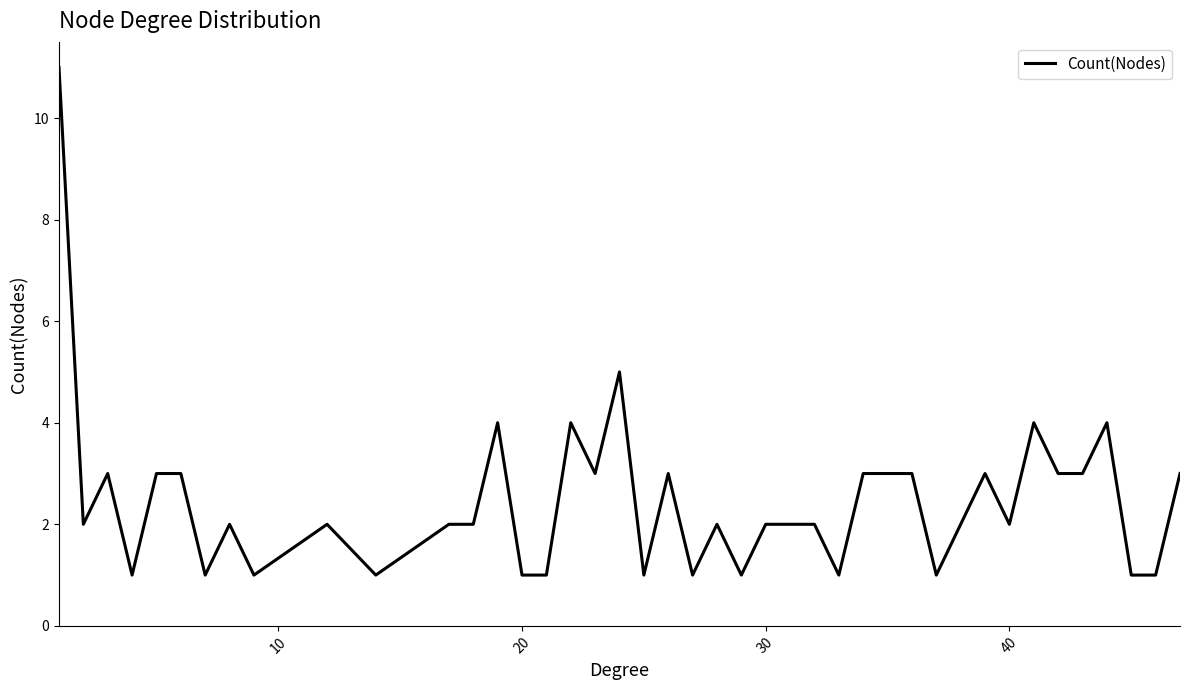

What is the difference between the maximum and minimum values?

10